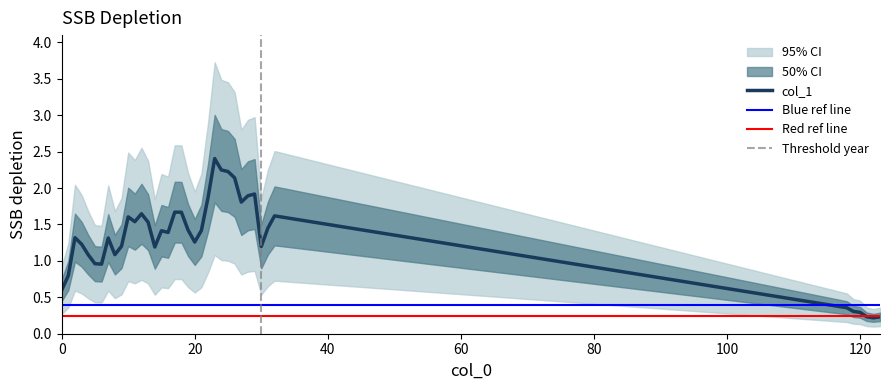

True or false: the data shows 1.7 at 18.

True